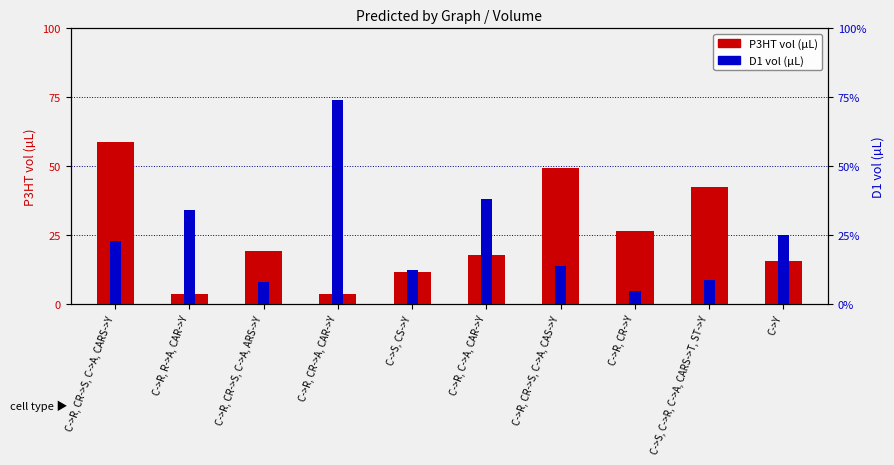

List the series in order of their overall mean, lowest first.

D1 vol (µL), P3HT vol (µL)